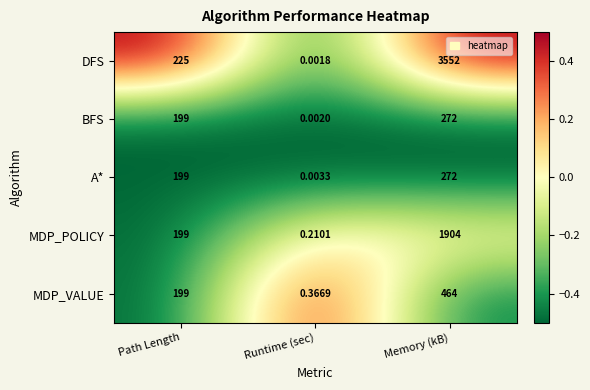

What is the maximum value shown in the chart?

3552.0